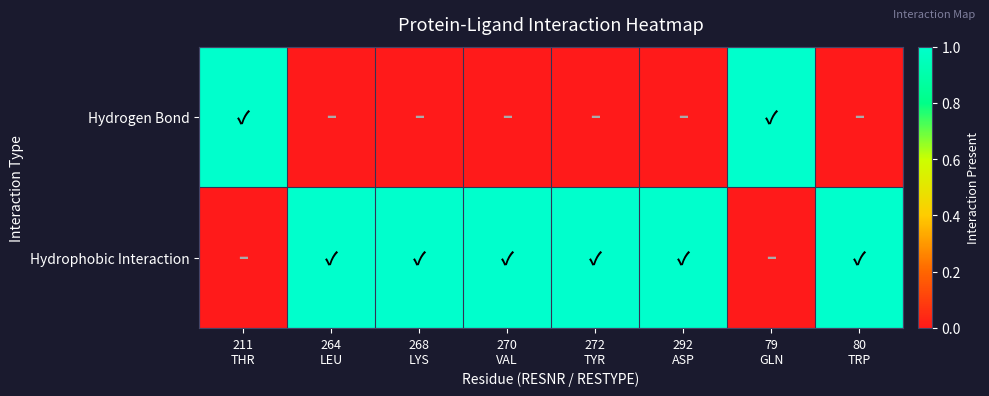

What is the maximum value shown in the chart?

1